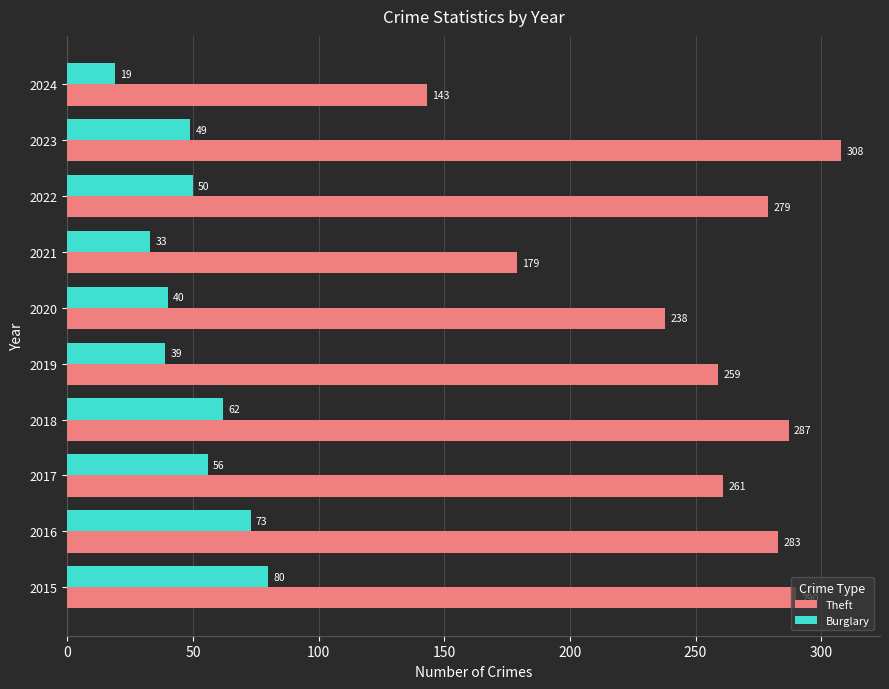

What is the sum of all Theft values?

2527